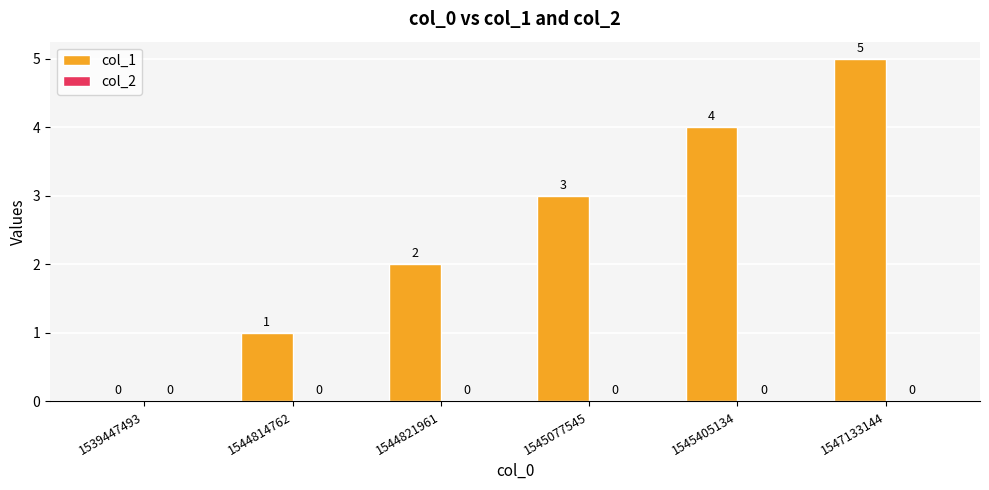

What is the sum of all values?

15